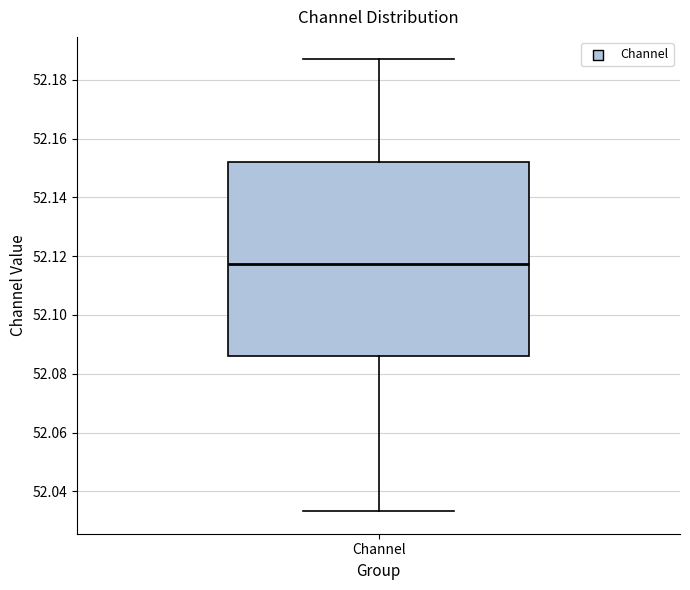

Transcribe this box plot: give where the median line is, the range the box spans, and where the two whiskers end, as read against the y-axis. The values are not printed on the chart, so give them approximately, as read against the axis.

median 52.118, box 52.086 to 52.152, whiskers 52.034 to 52.186